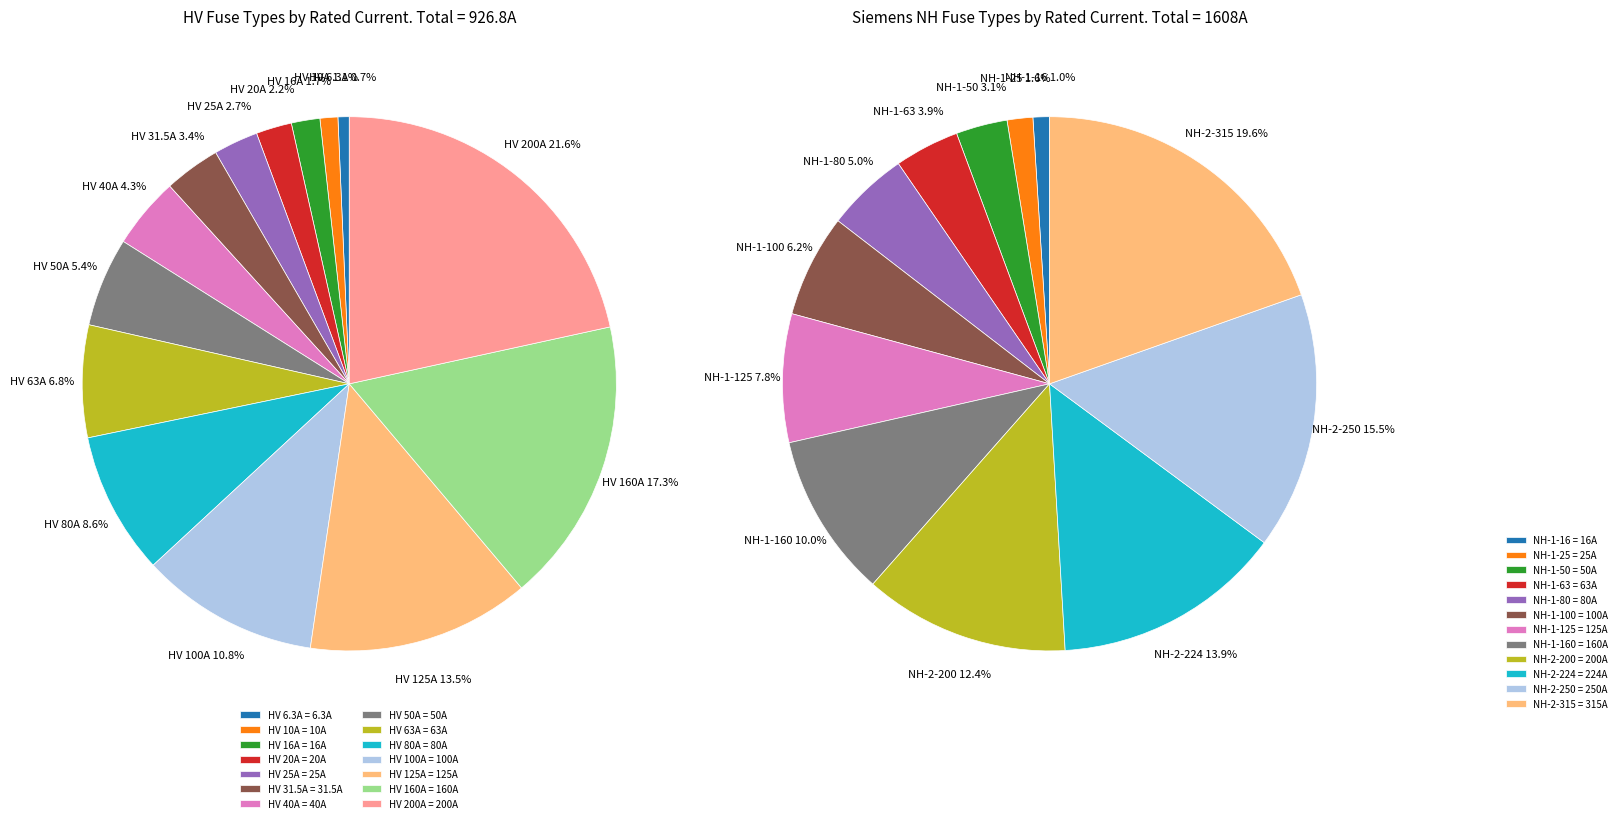

Is it true that HV 20A is 13% of the pie?

False